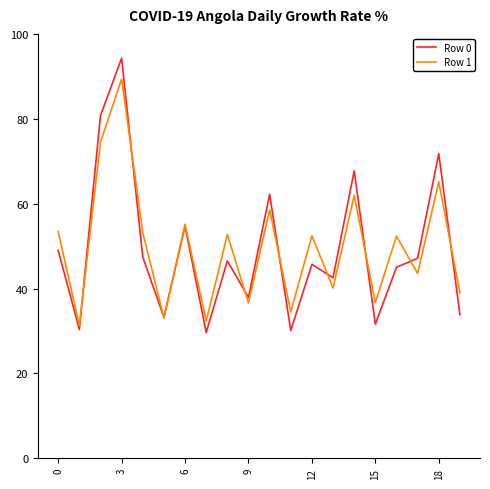

What is the lowest value of the Row 0 series?

29.6